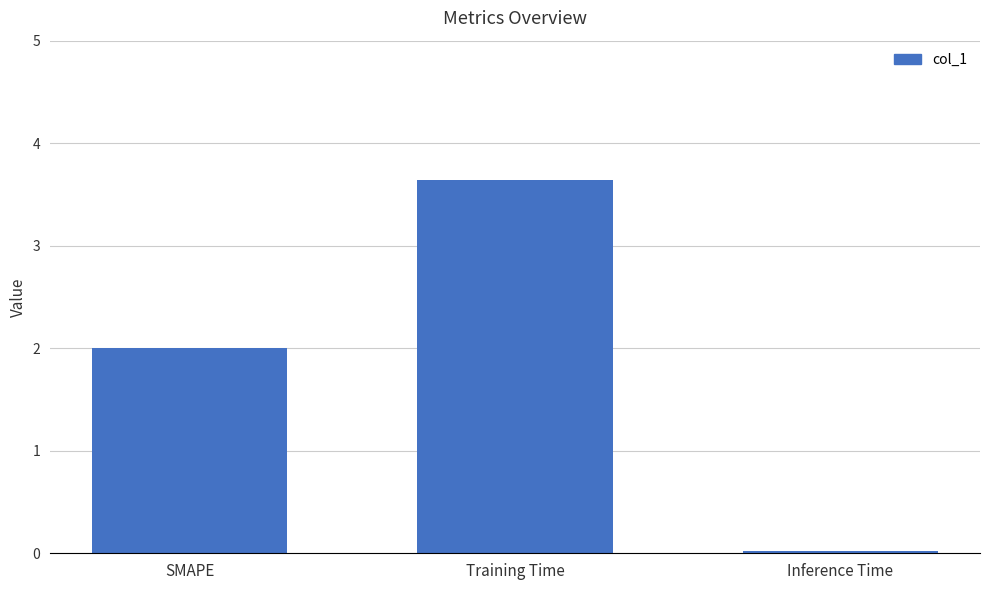

What is the label of the 2nd bar from the right?

Training Time